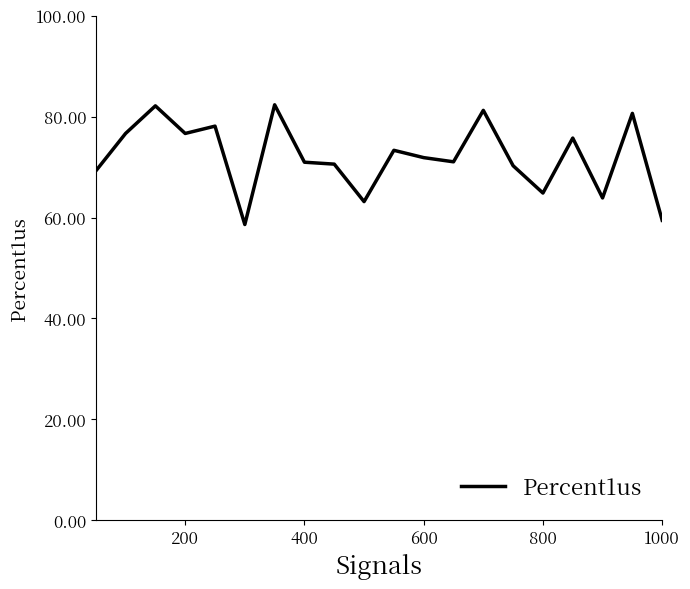

What is the smallest value displayed?

58.6